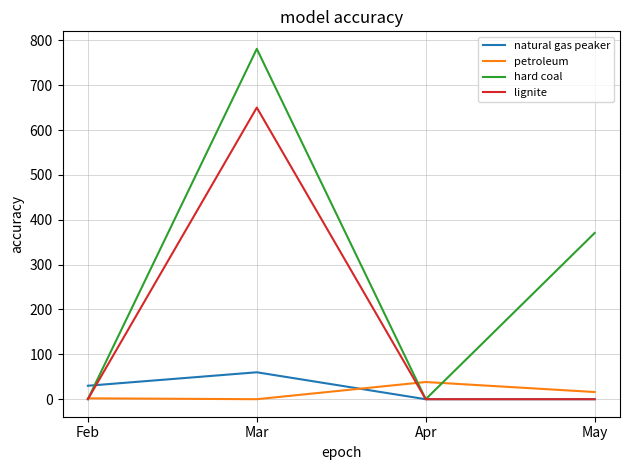

What is the greatest value displayed?

780.9